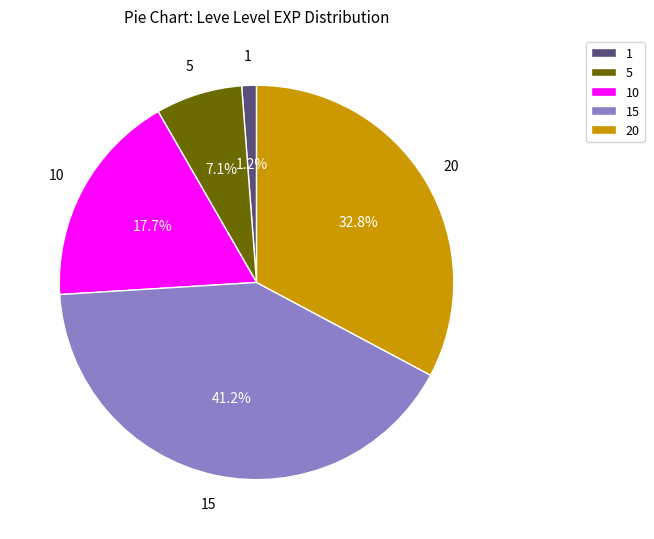

To the nearest percent, what is the difference between the largest and smallest slice percentages?

40%